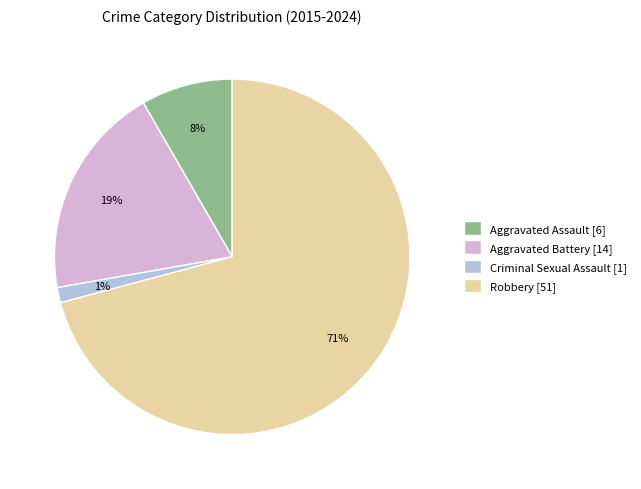

To the nearest percent, what percentage of the pie is Aggravated Assault [6]?

8%